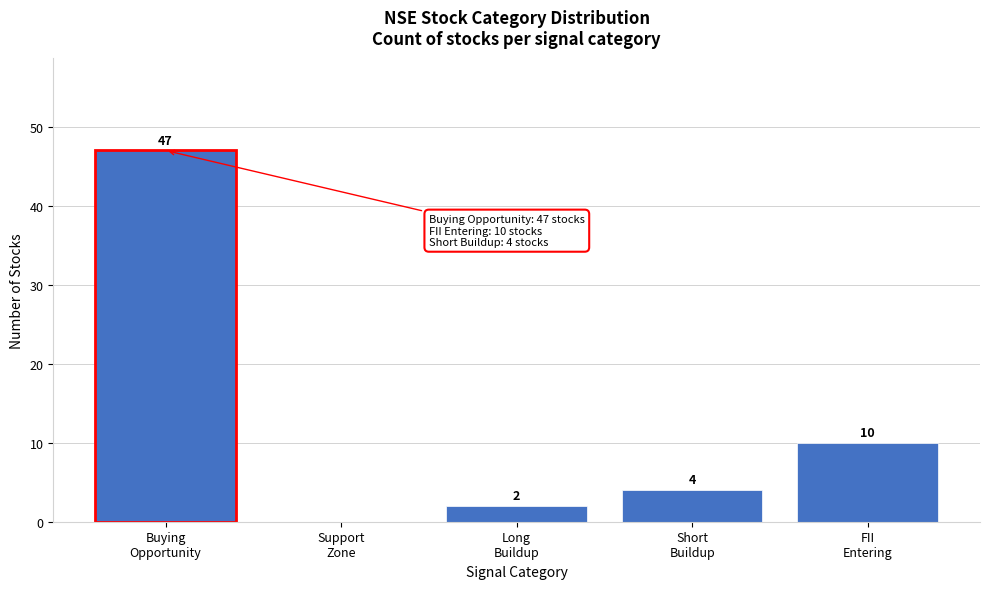

What is the maximum value shown in the chart?

47